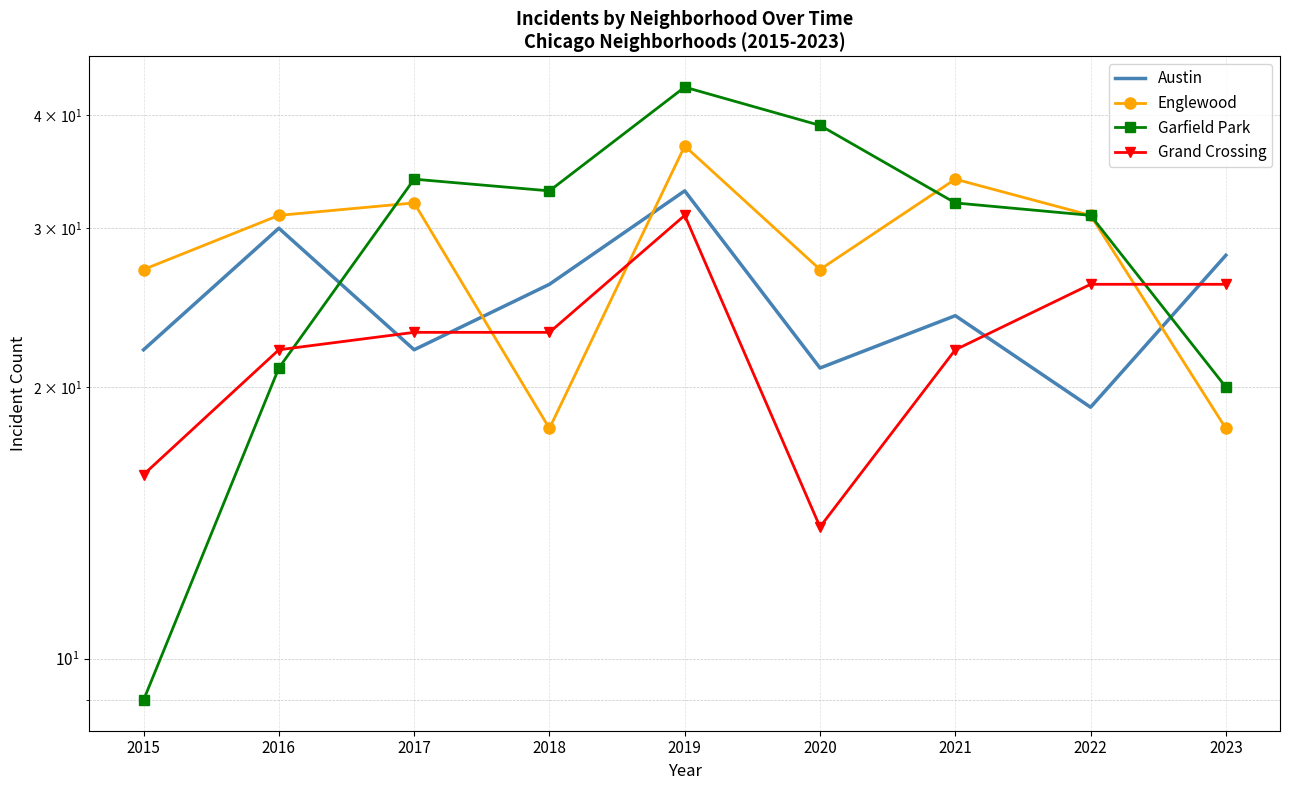

The Grand Crossing series shows 36 at 2017. True or false?

False